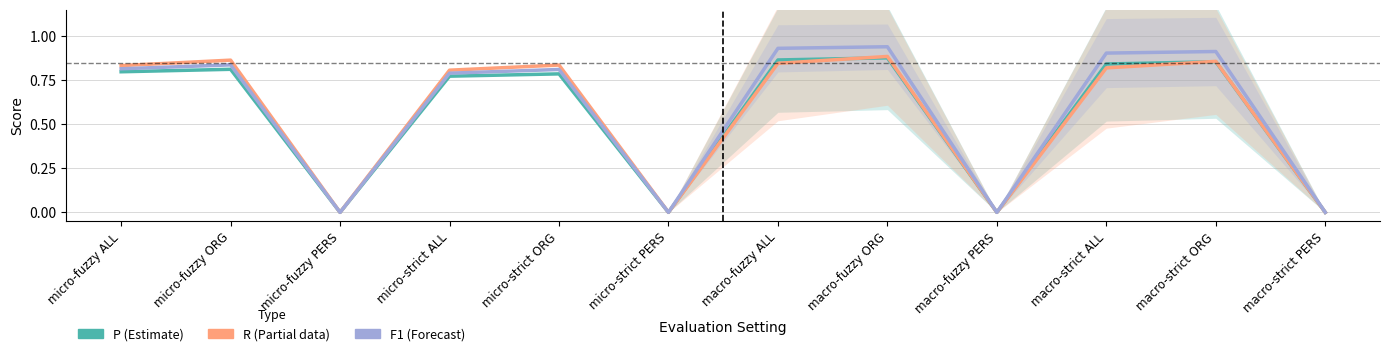

What is the value of the R point at the 7th from the left?

0.8